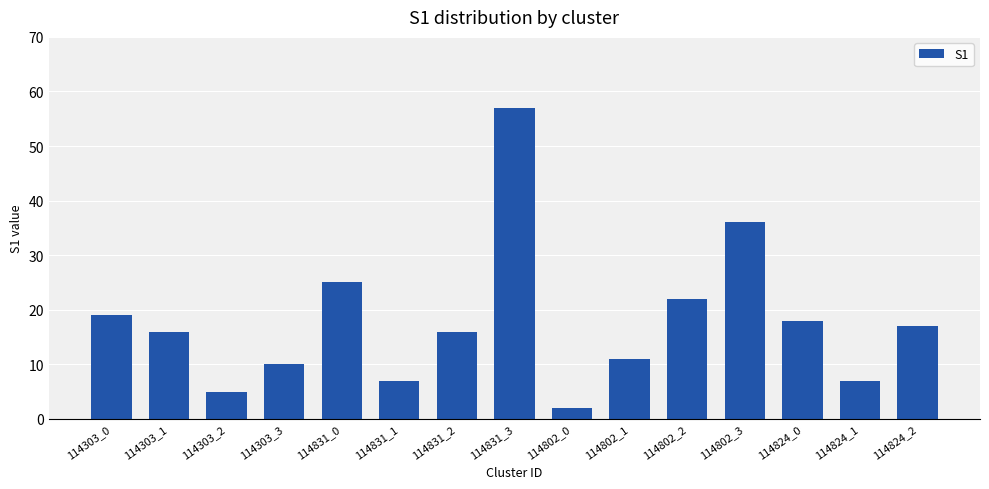

What position from the right is 114824_2?

1